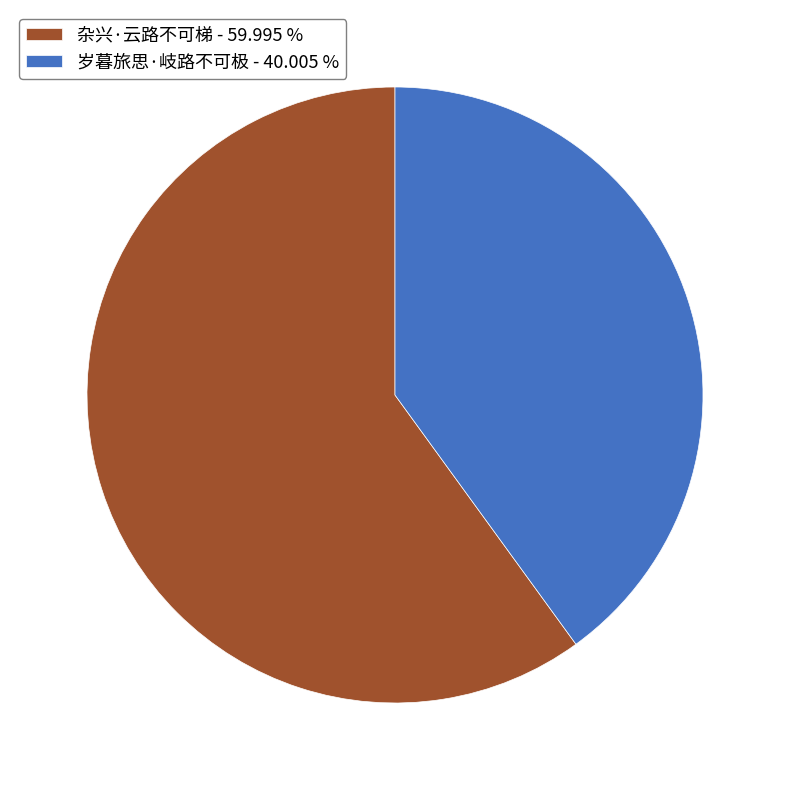

Is there any slice that represents more than half of the pie?

Yes